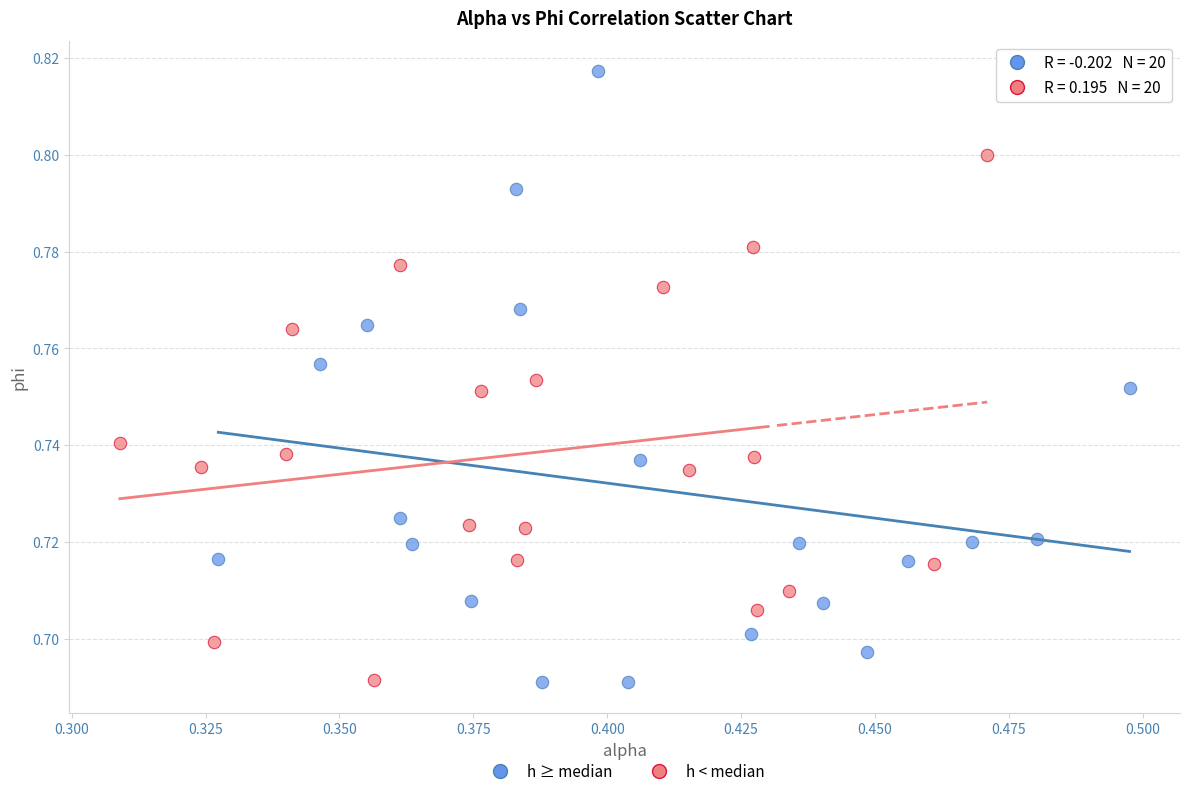

Which series contains the highest Y value?

h ≥ median